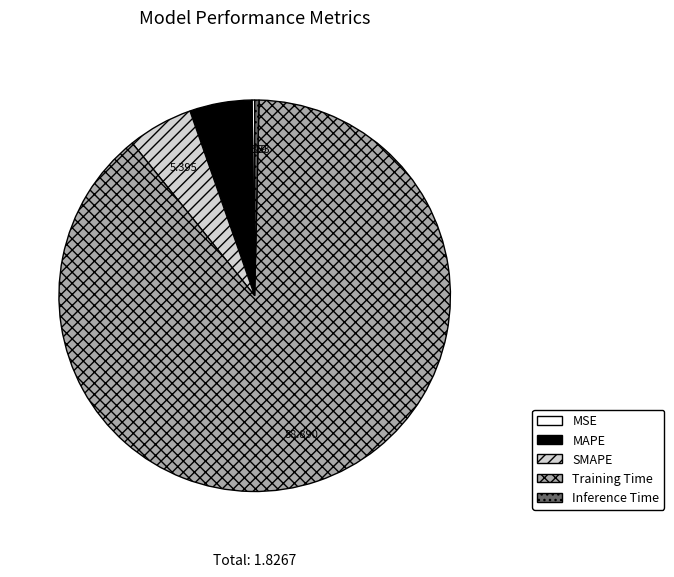

Combined, do Inference Time and Training Time account for over 50%?

Yes